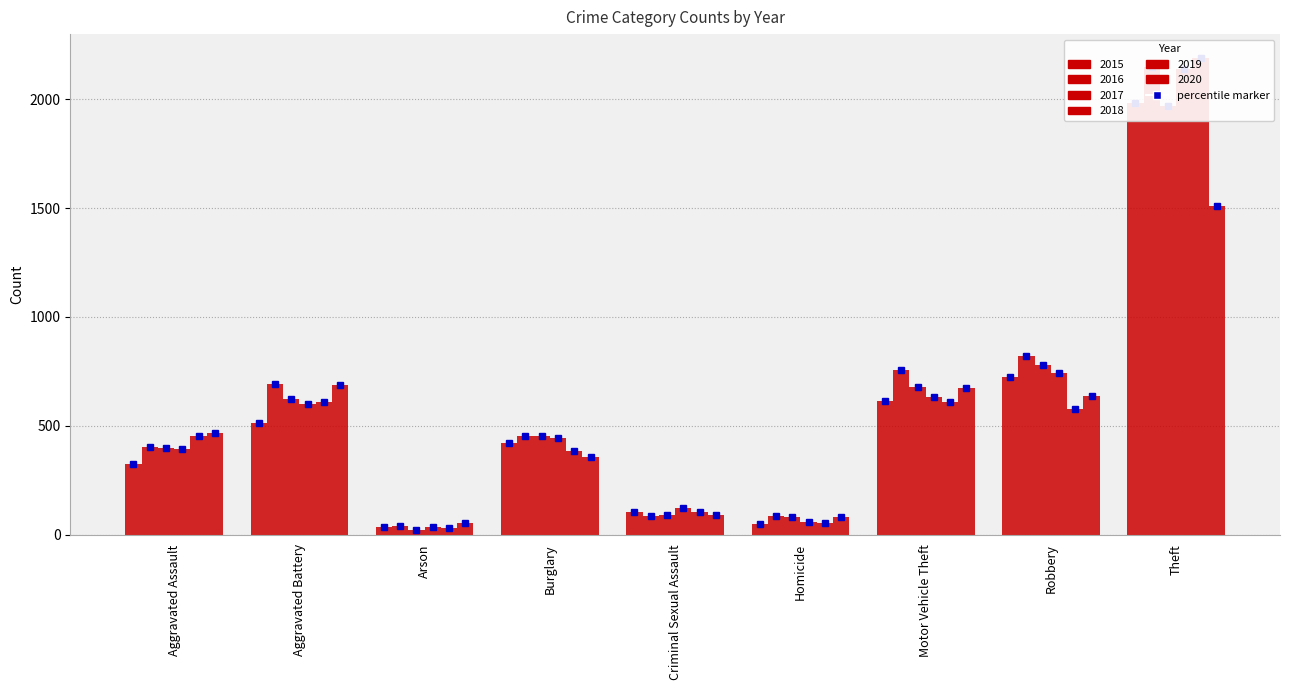

Does the chart contain stacked bars?

No